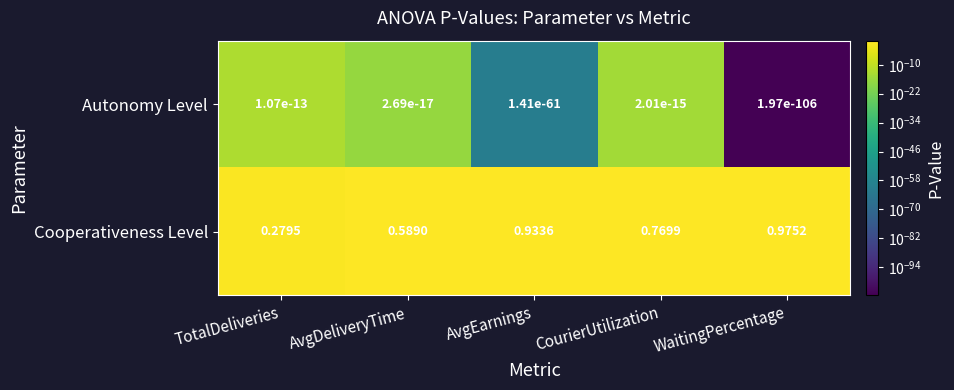

At CourierUtilization, list the series in order from largest to smallest.

Cooperativeness Level, Autonomy Level